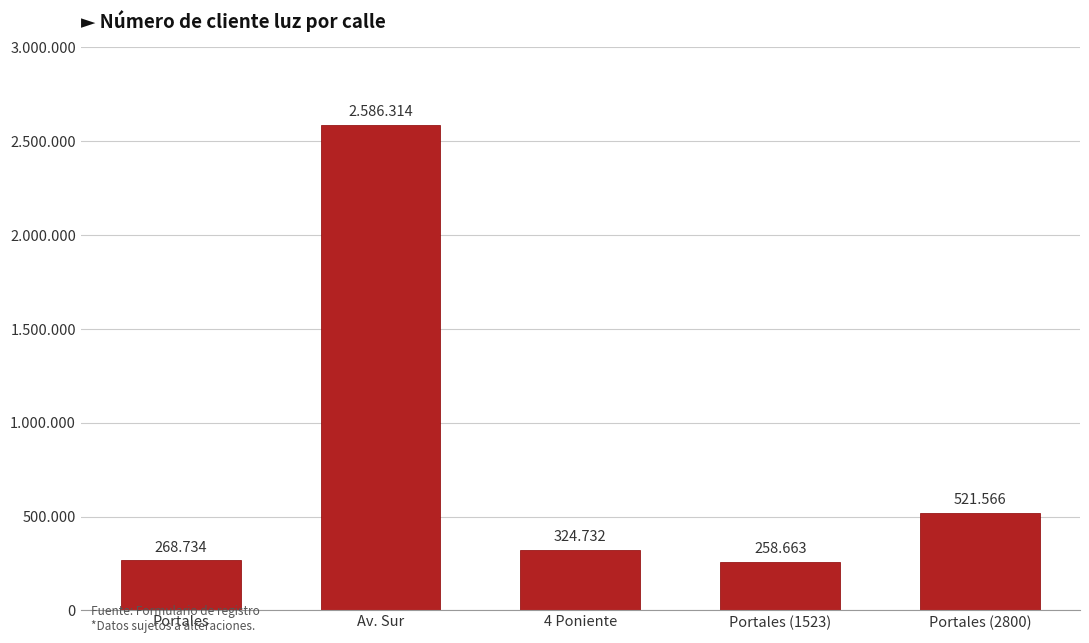

Are the bars horizontal?

No